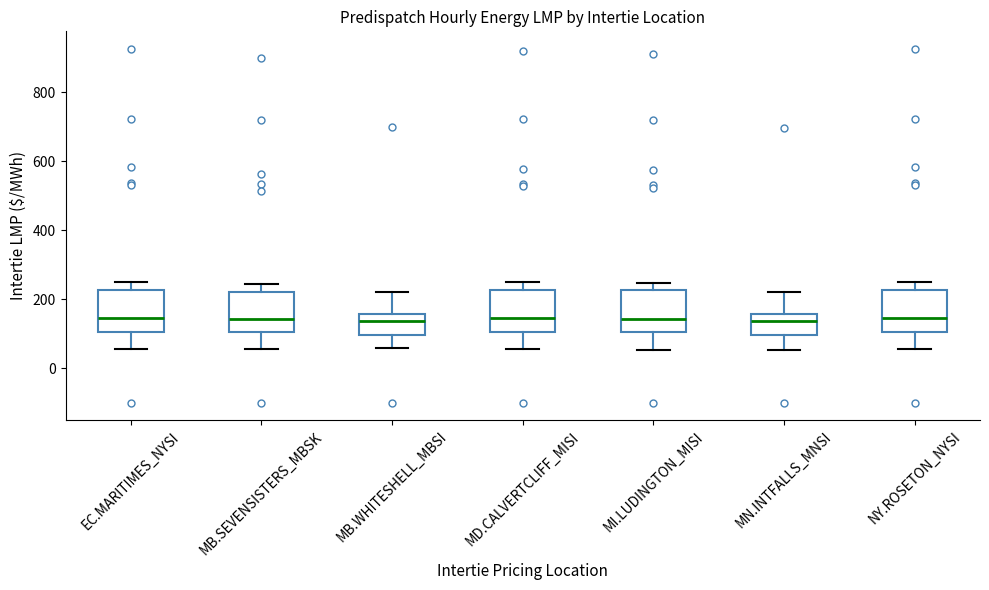

Reading left to right, transcribe this box plot: for each box, give where its median line is, the range the box spans, and where its two whiskers end, as read against the y-axis. The values are not printed on the chart, so give them approximately, as read against the axis.

EC.MARITIMES_NYSI: median 140, box 100 to 220, whiskers 60 to 260
MB.SEVENSISTERS_MBSK: median 140, box 100 to 220, whiskers 60 to 240
MB.WHITESHELL_MBSI: median 140, box 100 to 160, whiskers 60 to 220
MD.CALVERTCLIFF_MISI: median 140, box 100 to 220, whiskers 60 to 240
MI.LUDINGTON_MISI: median 140, box 100 to 220, whiskers 60 to 240
MN.INTFALLS_MNSI: median 140, box 100 to 160, whiskers 60 to 220
NY.ROSETON_NYSI: median 140, box 100 to 220, whiskers 60 to 260